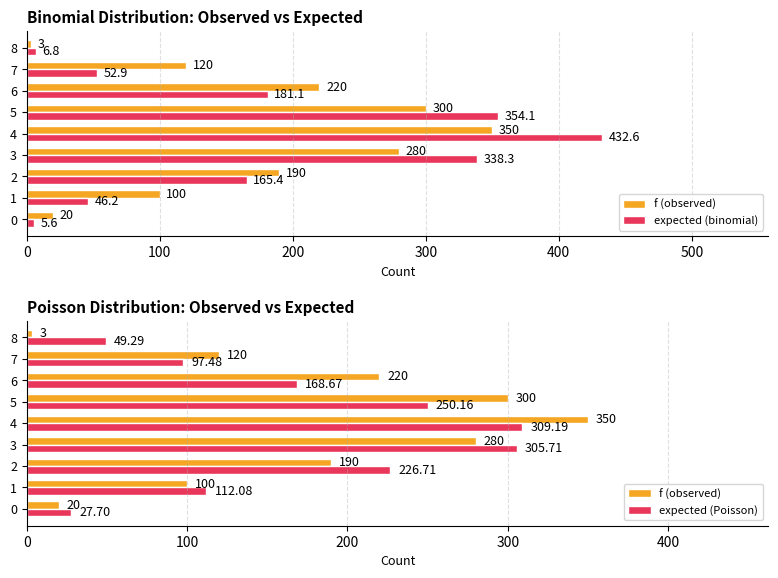

Is it true that f (observed) equals 20.0 at 0?

True